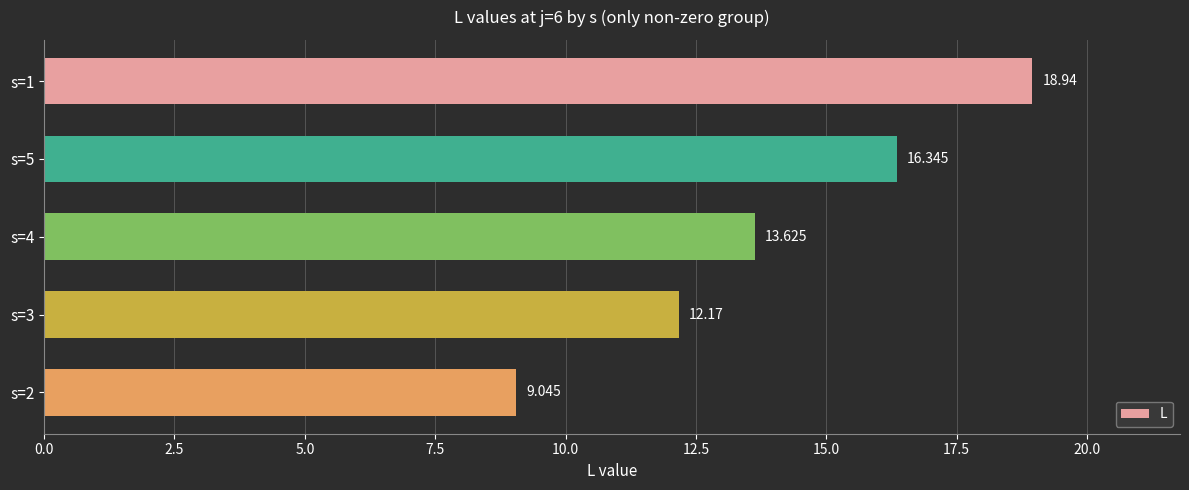

Does the chart contain any negative values?

No